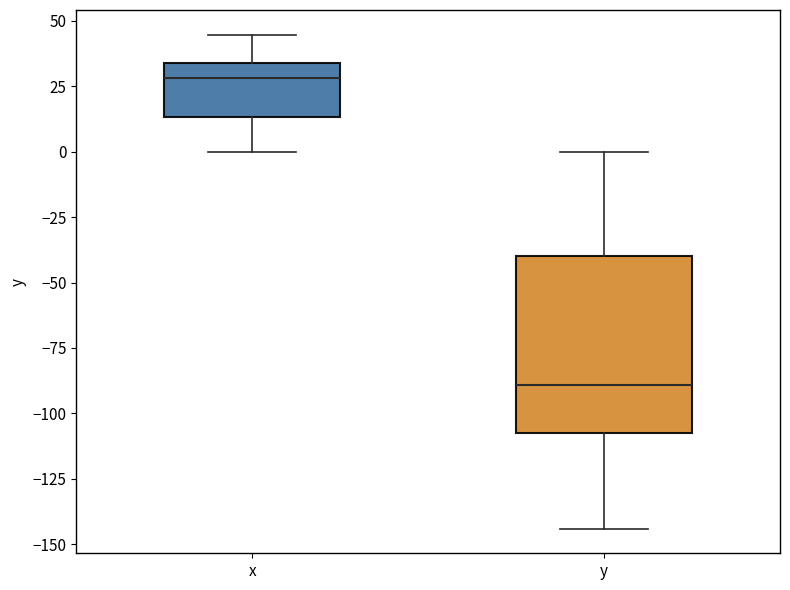

Which box has the highest median line?

x